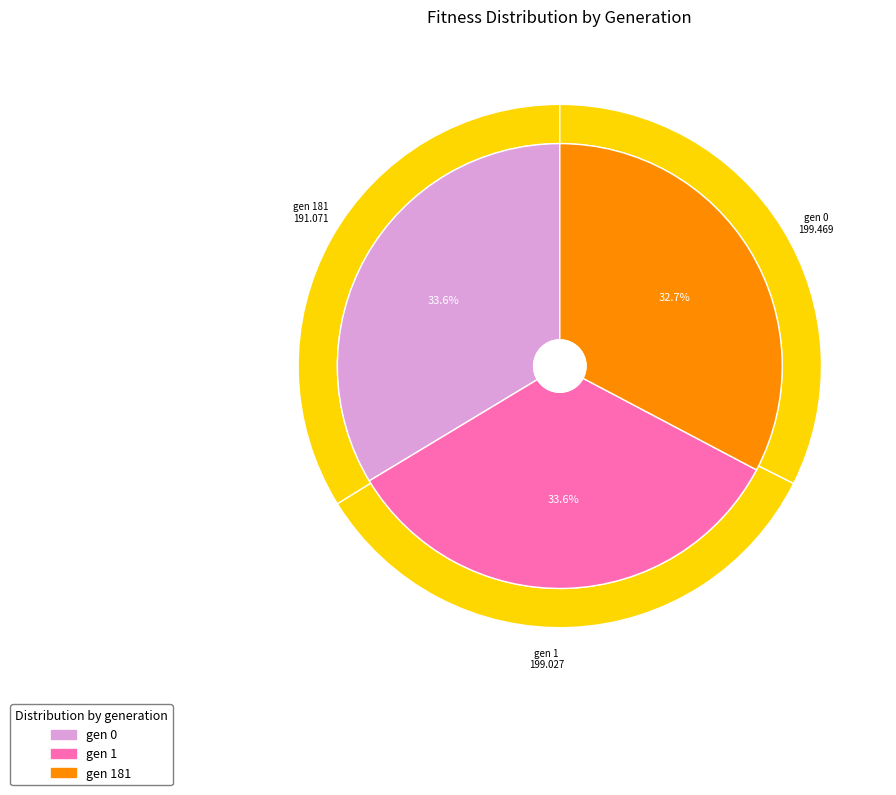

How many segments does this pie chart have?

3